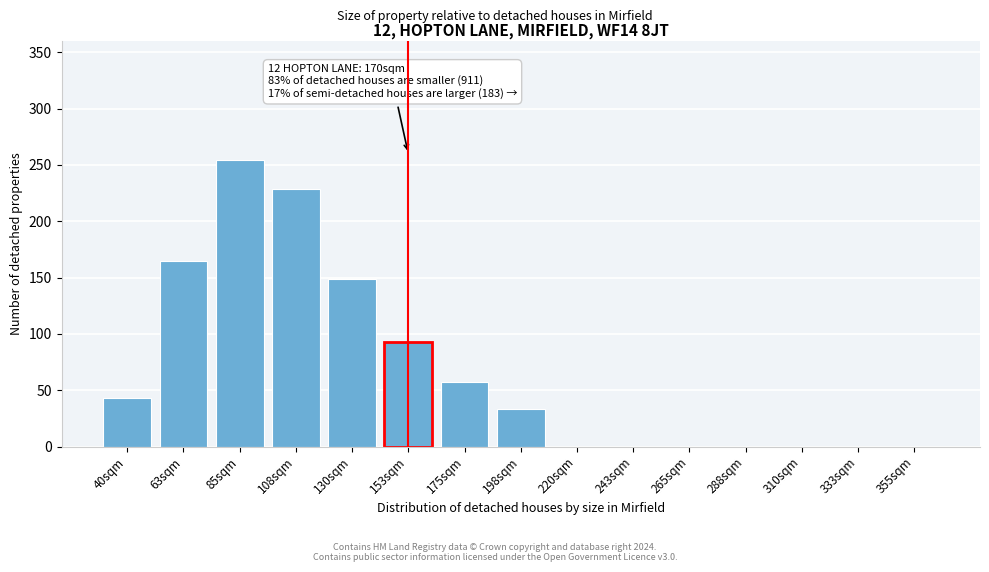

Reading left to right, list all the values displayed in this chart.

40sqm=43	63sqm=165	85sqm=254	108sqm=229	130sqm=149	153sqm=93	175sqm=57	198sqm=33	220sqm=0	243sqm=0	265sqm=0	288sqm=0	310sqm=0	333sqm=0	355sqm=0